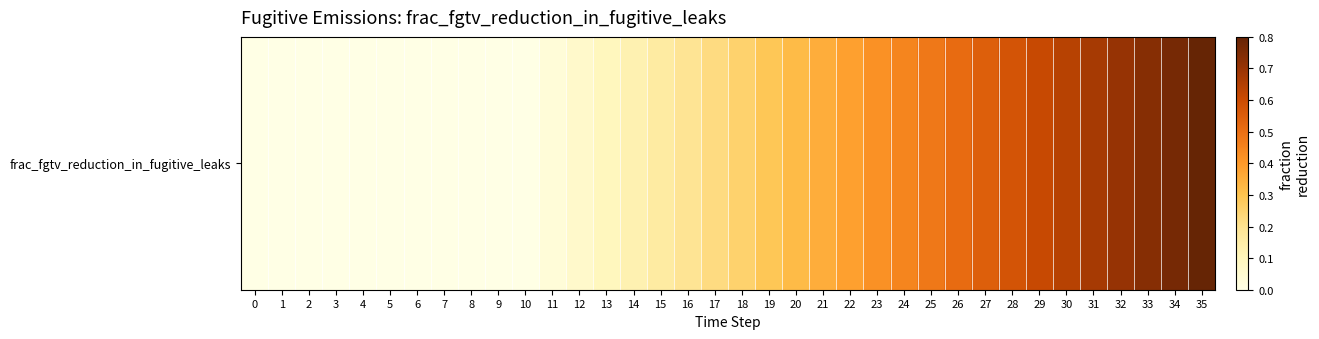

Reading right to left, what are all the values shown in this chart?

0.8	0.8	0.7	0.7	0.7	0.6	0.6	0.6	0.5	0.5	0.5	0.4	0.4	0.4	0.4	0.3	0.3	0.3	0.2	0.2	0.2	0.1	0.1	0.1	0.0	0.0	0.0	0.0	0.0	0.0	0.0	0.0	0.0	0.0	0.0	0.0